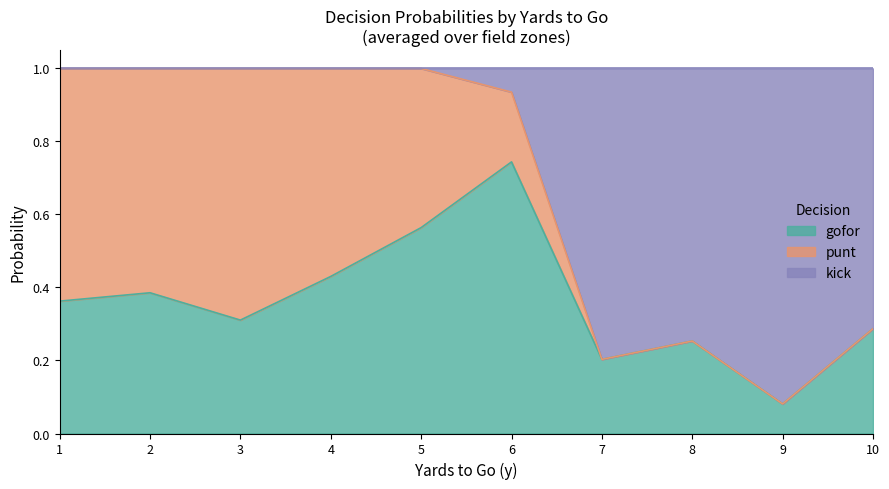

What are all the series names shown in the legend?

gofor, punt, kick